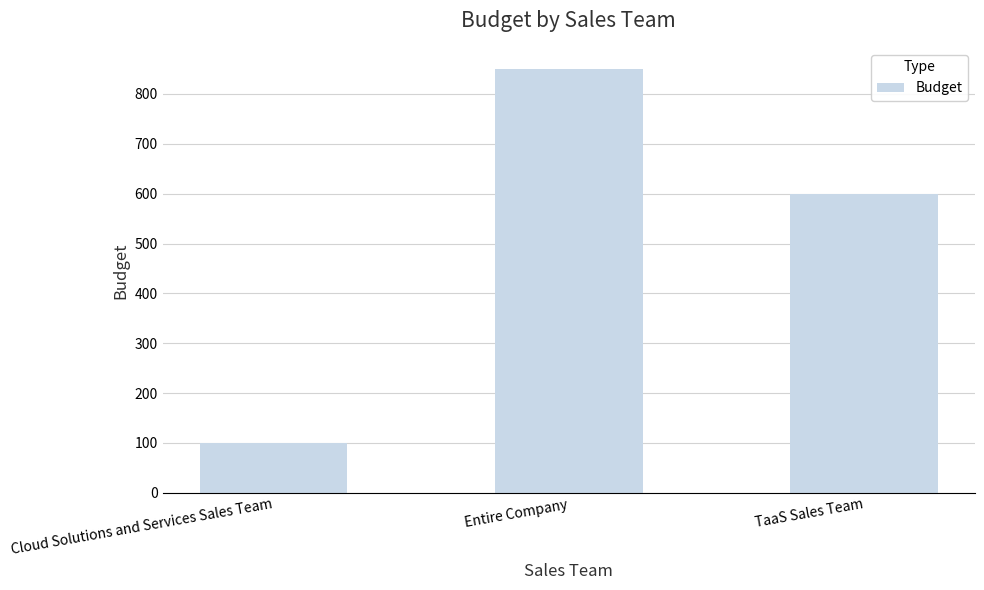

What is the difference between the maximum and minimum values?

750